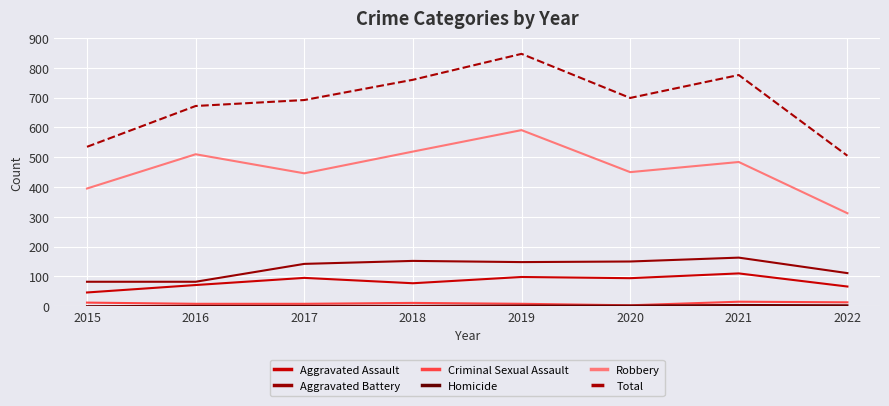

True or false: Total has a value of 287 at 2016.

False